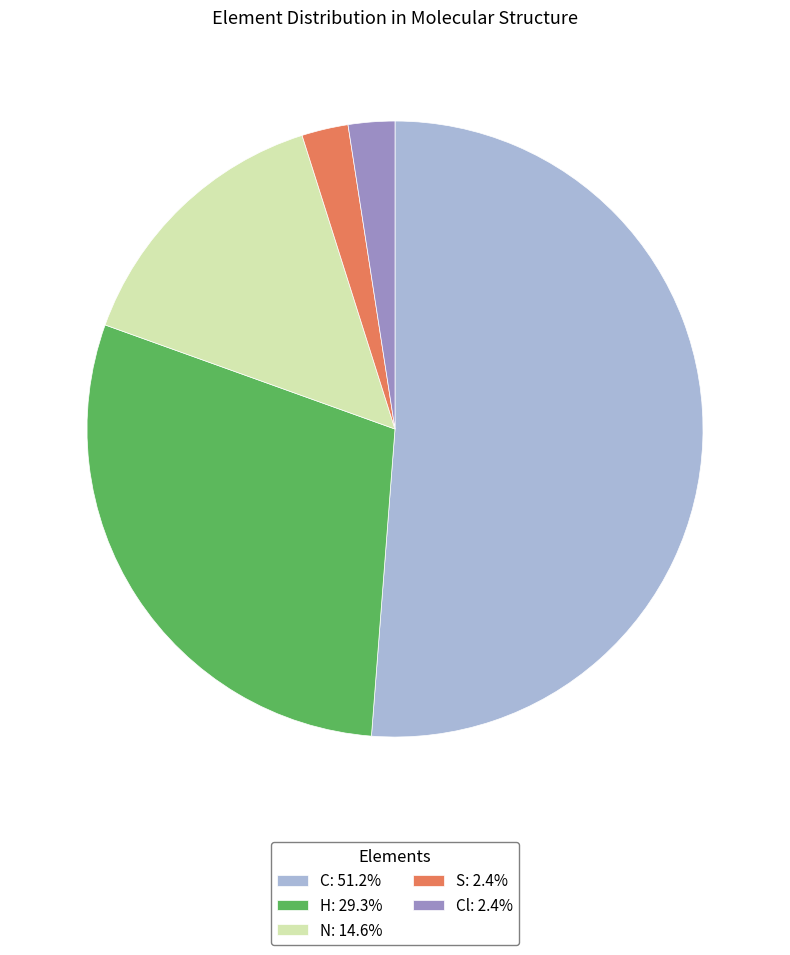

Combined, do N: 14.6% and S: 2.4% account for over 50%?

No